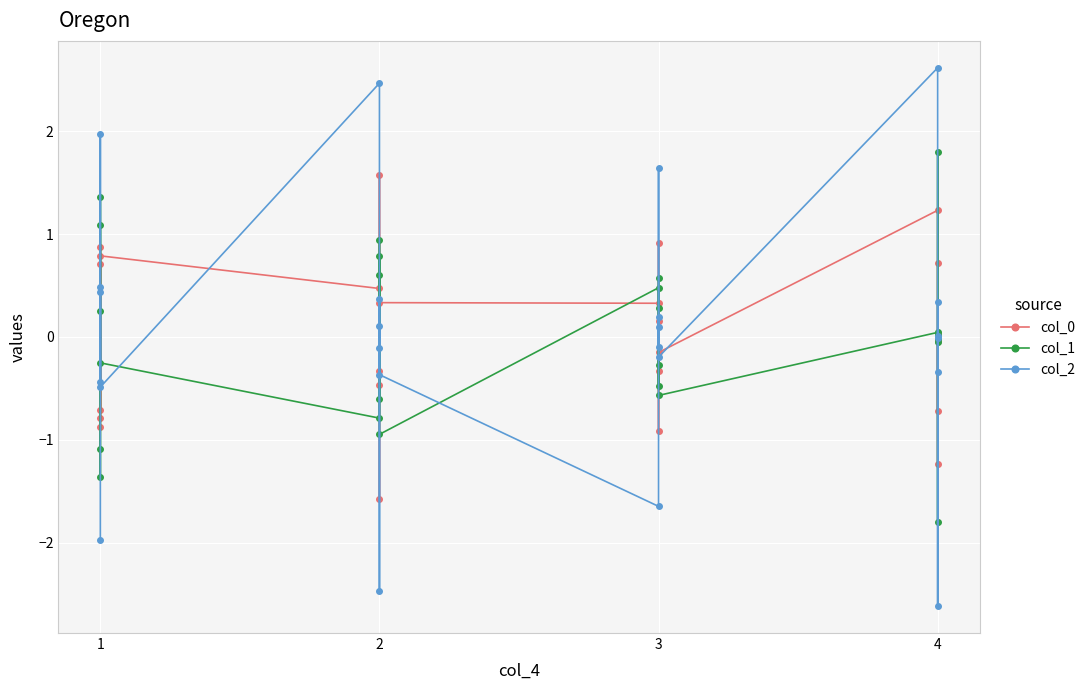

At which category does col_0 reach its first local peak?

1